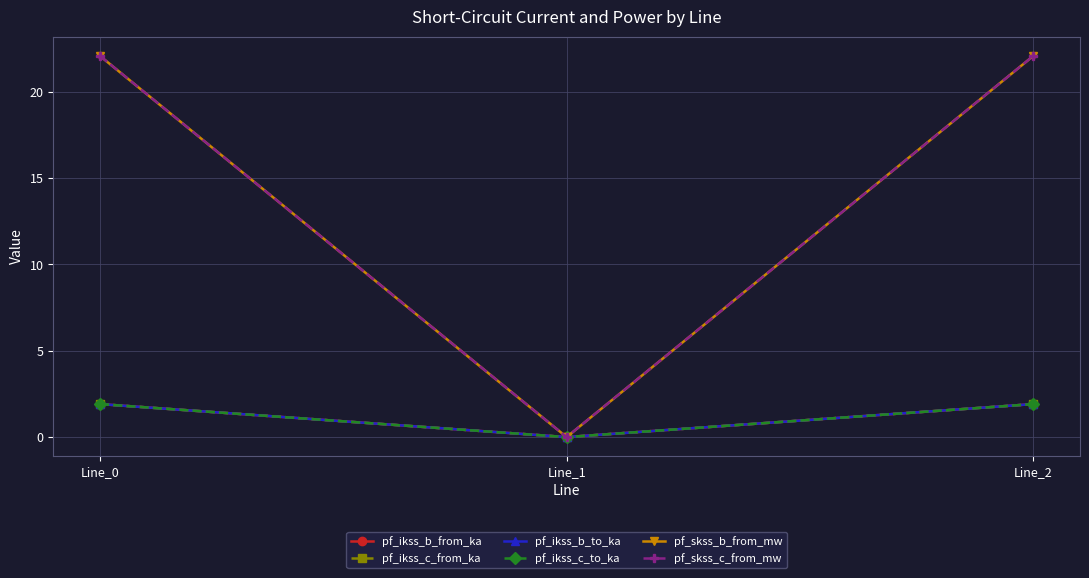

Which series has the largest range (max minus min)?

pf_skss_b_from_mw